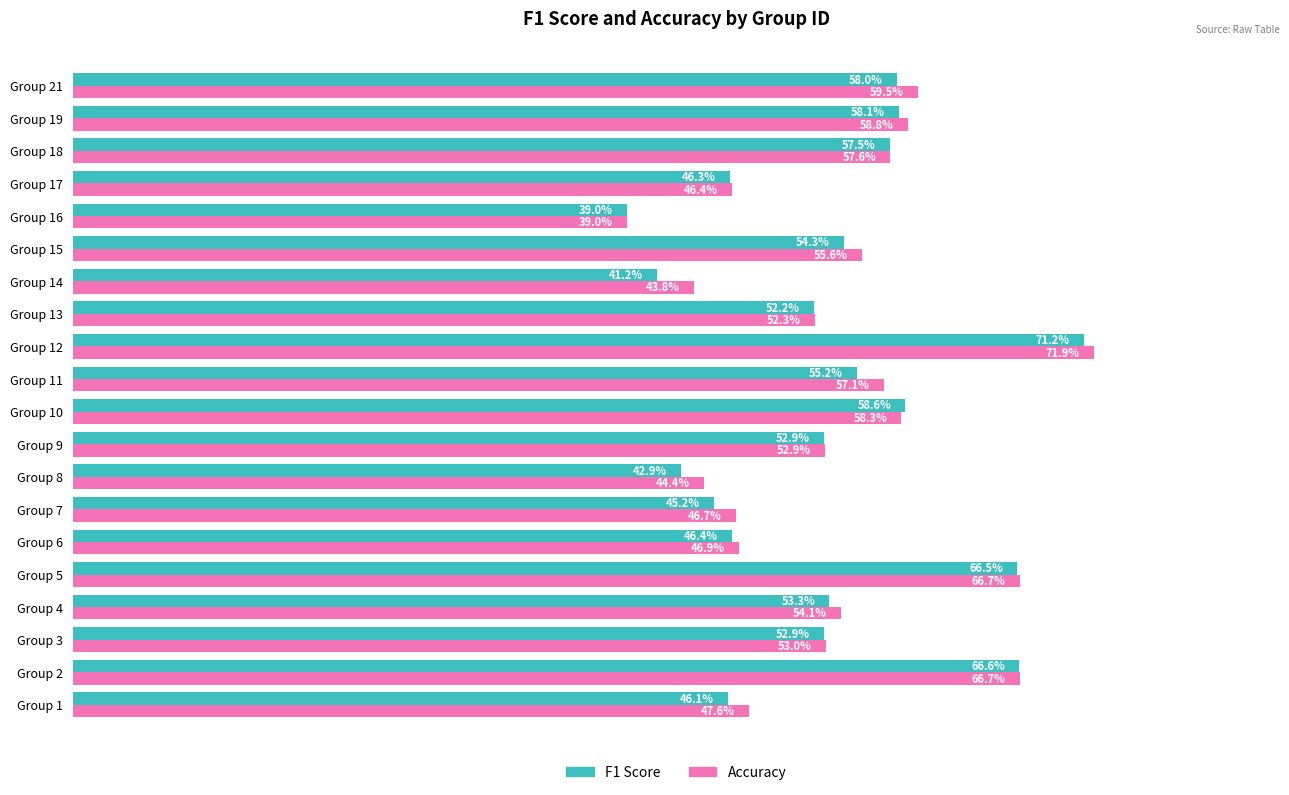

How many groups of bars are there?

20